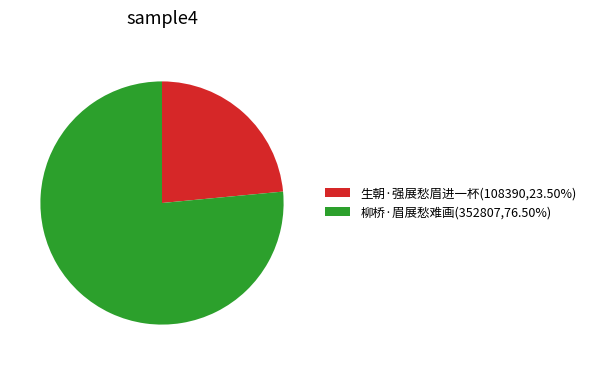

Does 柳桥·眉展愁难画 account for over 50% of the chart?

Yes